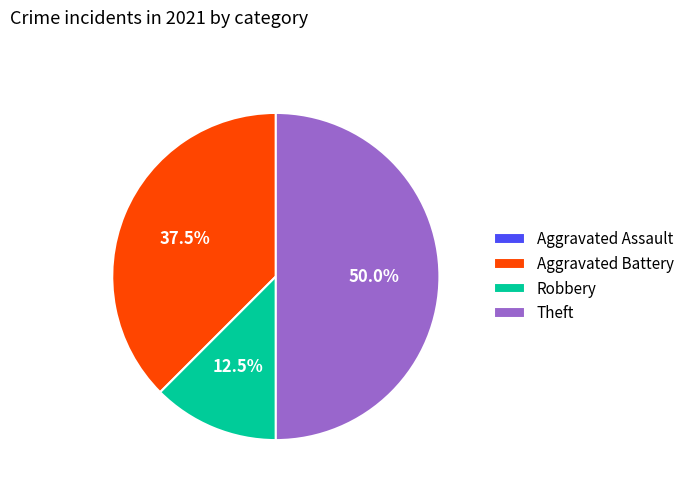

What is the total percentage of Robbery and Theft?

62.5%